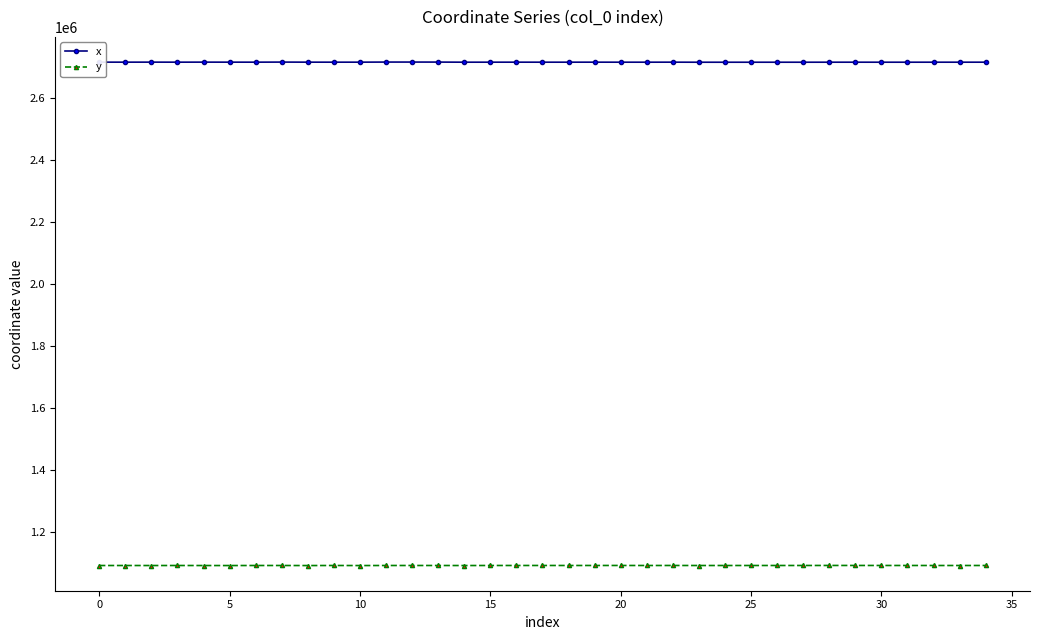

At how many categories does at least one series exceed 1354140?

35